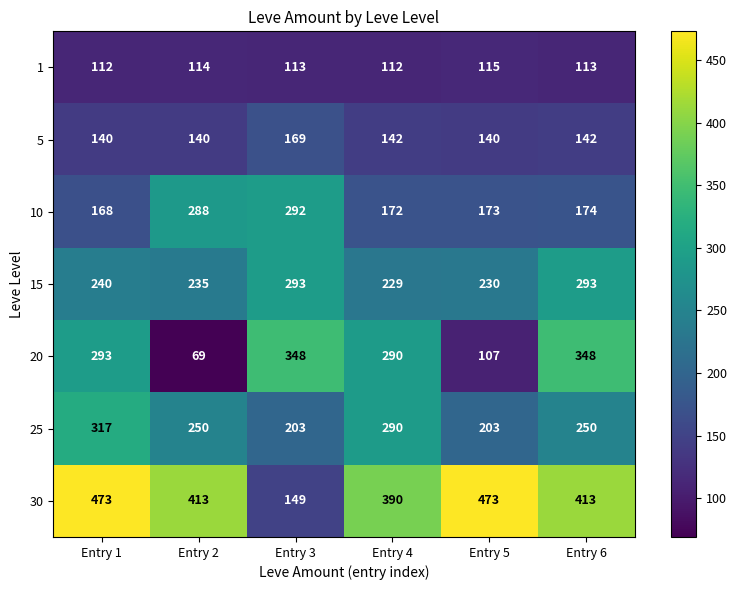

What value does the 20 series have at Entry 4, to the nearest 50?

300